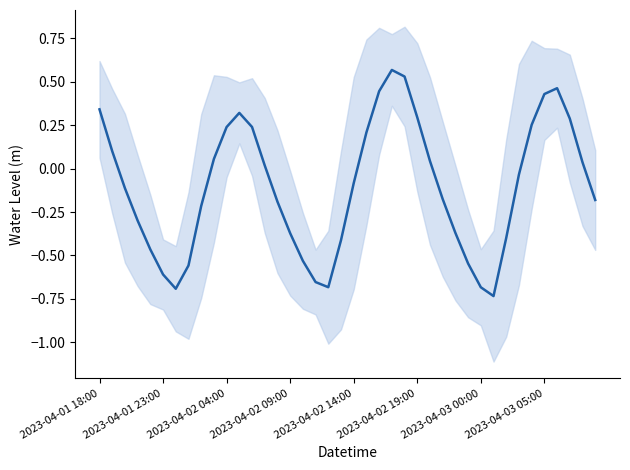

How many values are above zero?

18